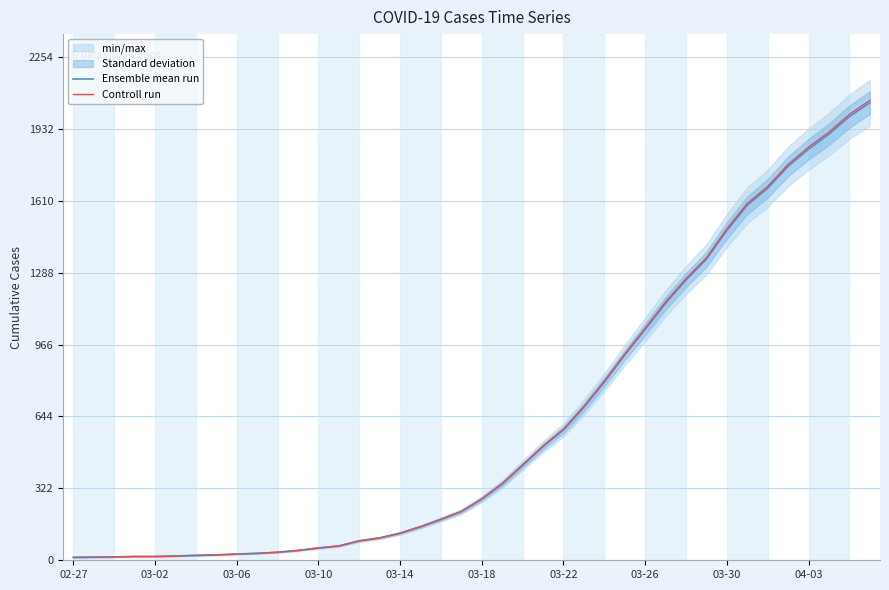

At which label is Ensemble mean run closest to 1031?

03-26